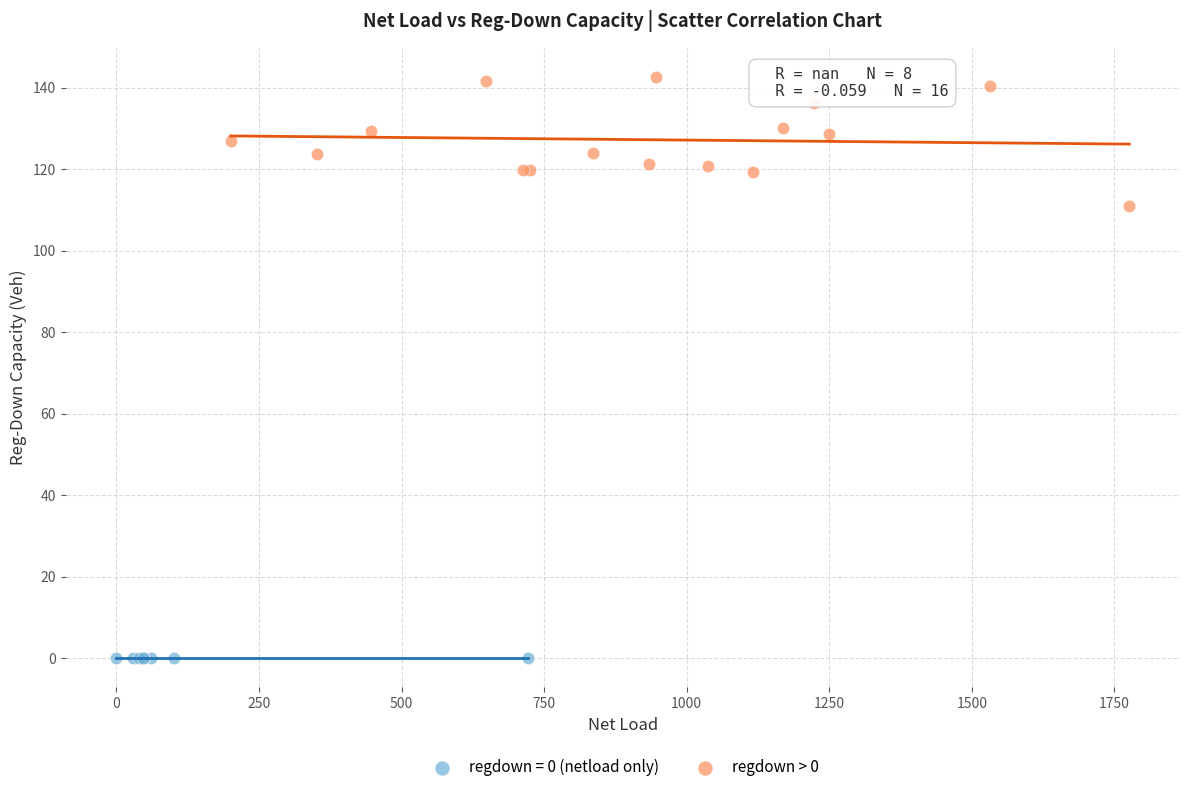

Which series reaches the minimum Y coordinate?

regdown = 0 (netload only)